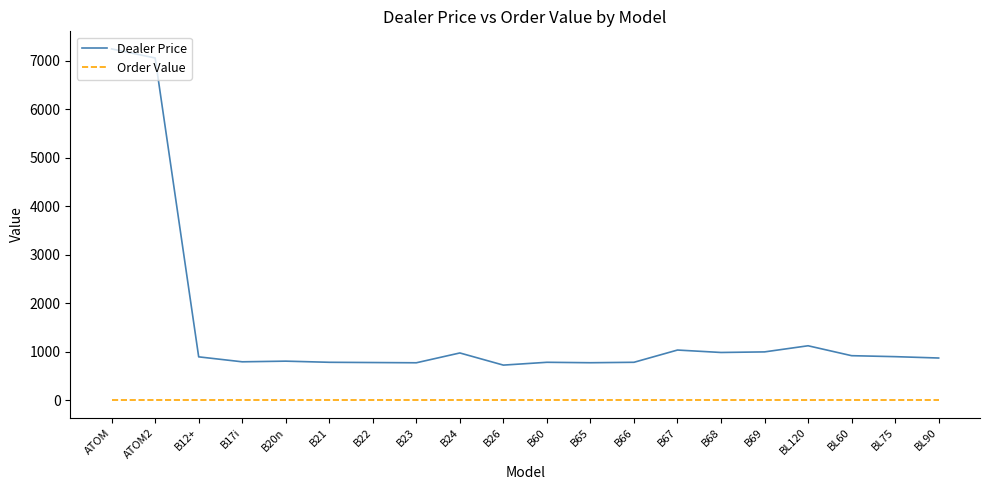

What are all the series names shown in the legend?

Dealer Price, Order Value